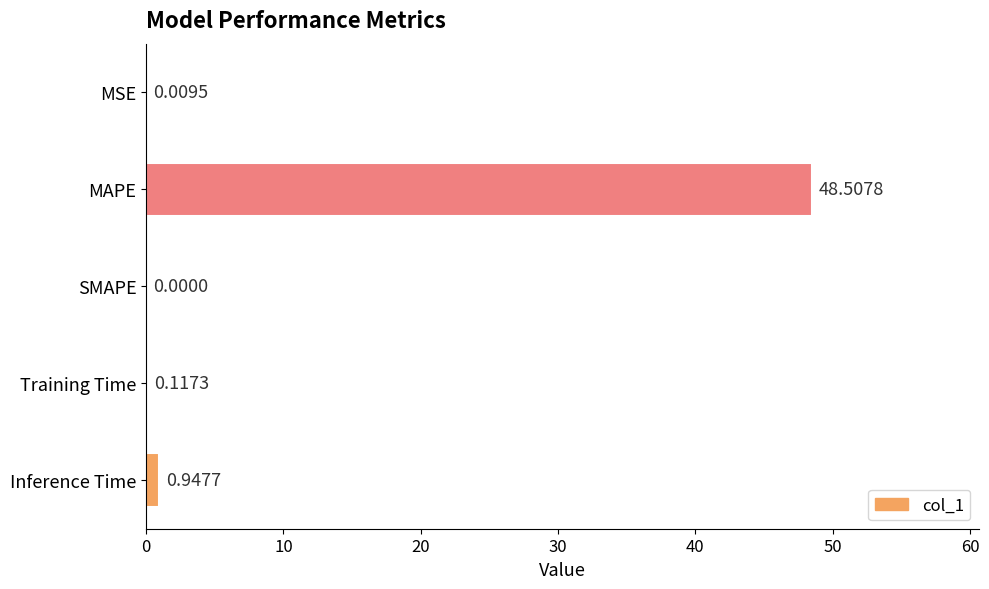

Where is the data nearest to the value 24?

Inference Time